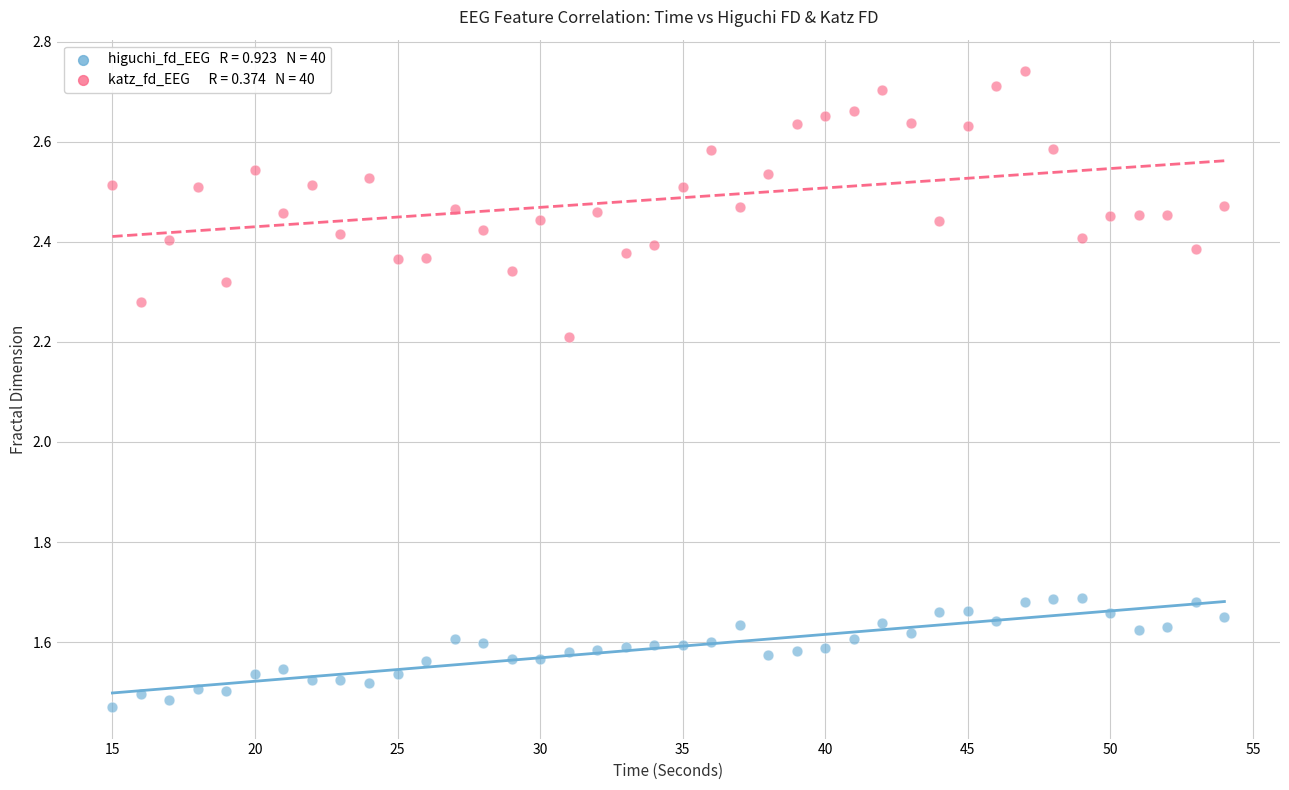

Across all data points, what is the range of X values (max minus min)?

39.0